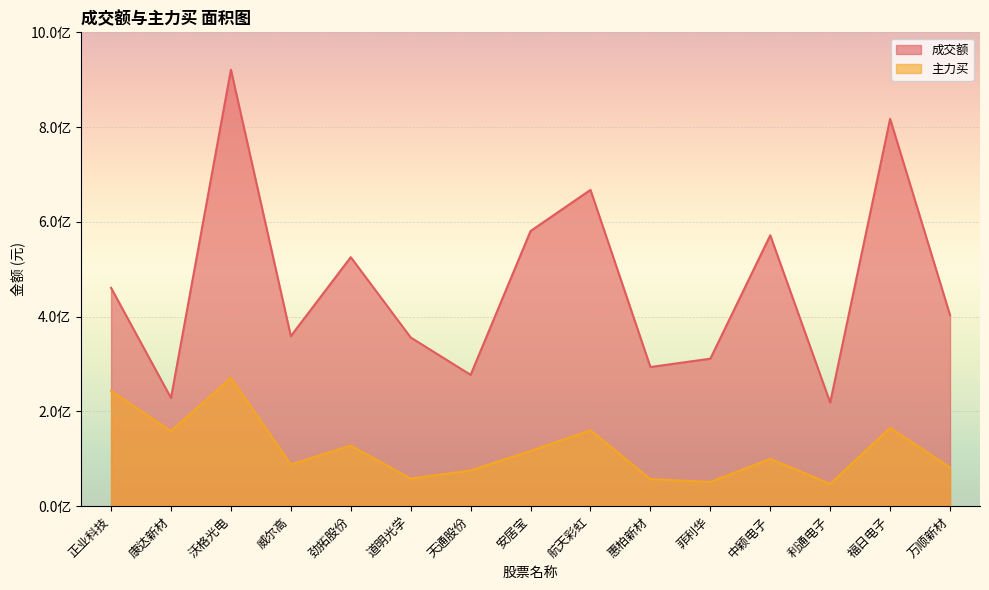

What is the label of the 14th point from the right?

康达新材